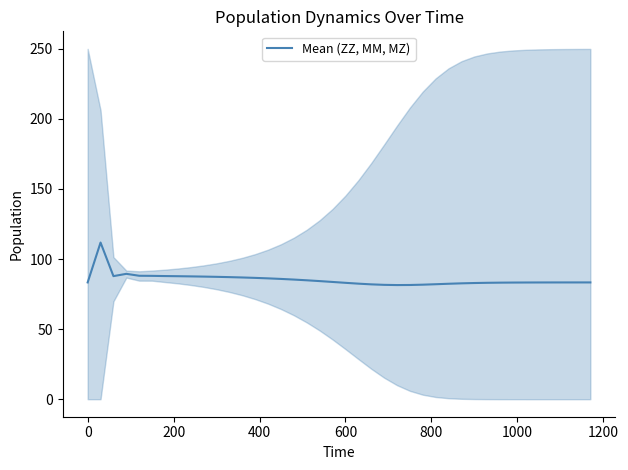

How many lines are shown in the chart?

1